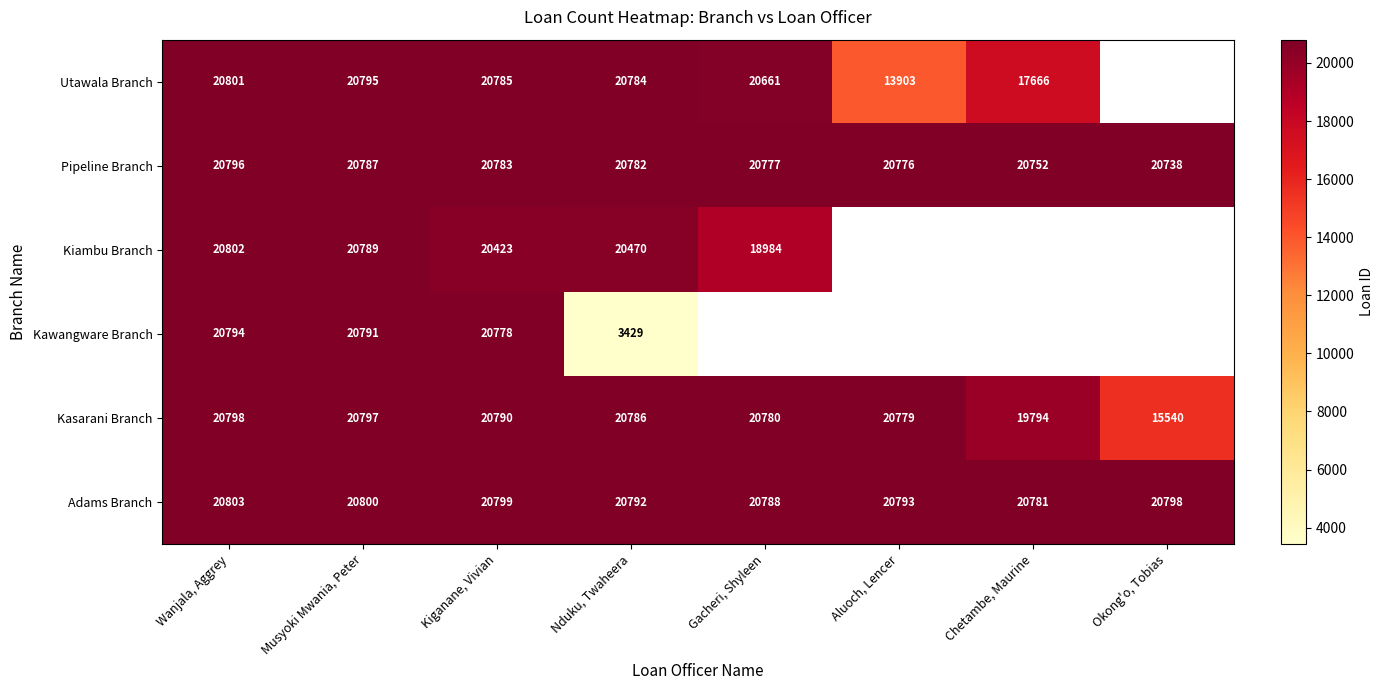

The value of Adams Branch at Nduku, Twaheera is 9241.2. True or false?

False